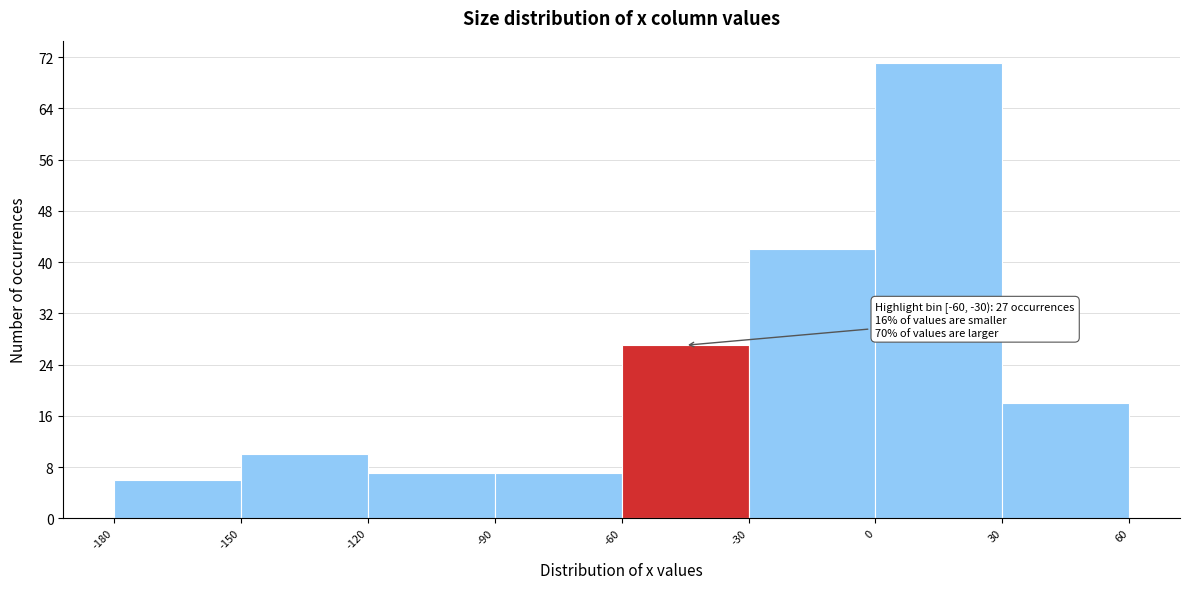

Over which range of the x-axis is the bar tallest?

0 to 30